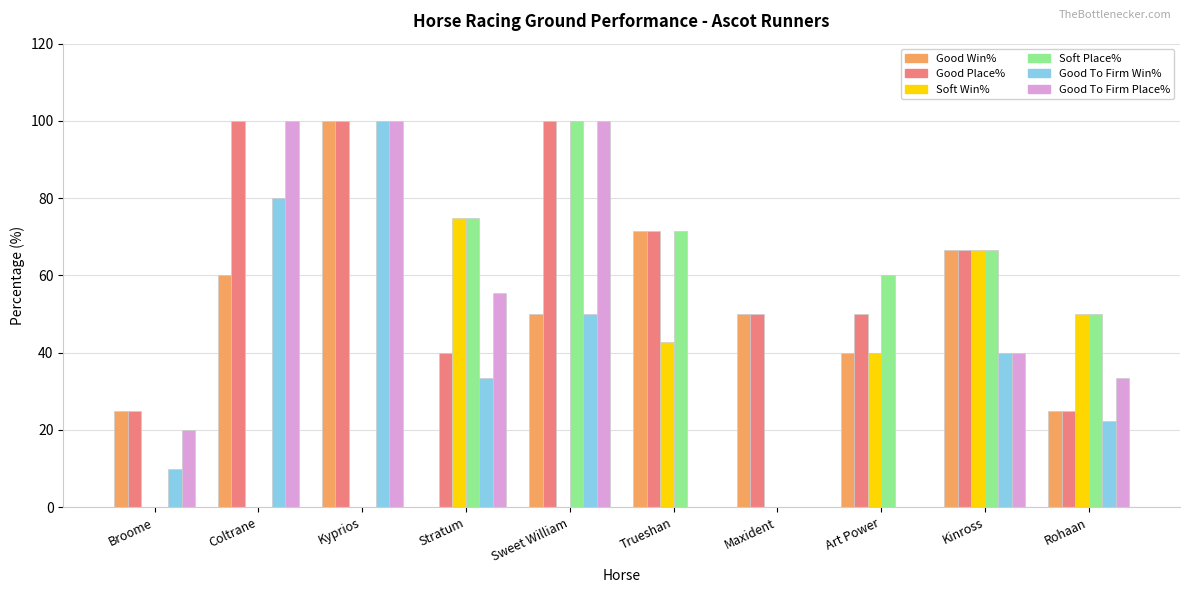

What is the highest value of the Good Place% series?

100.0